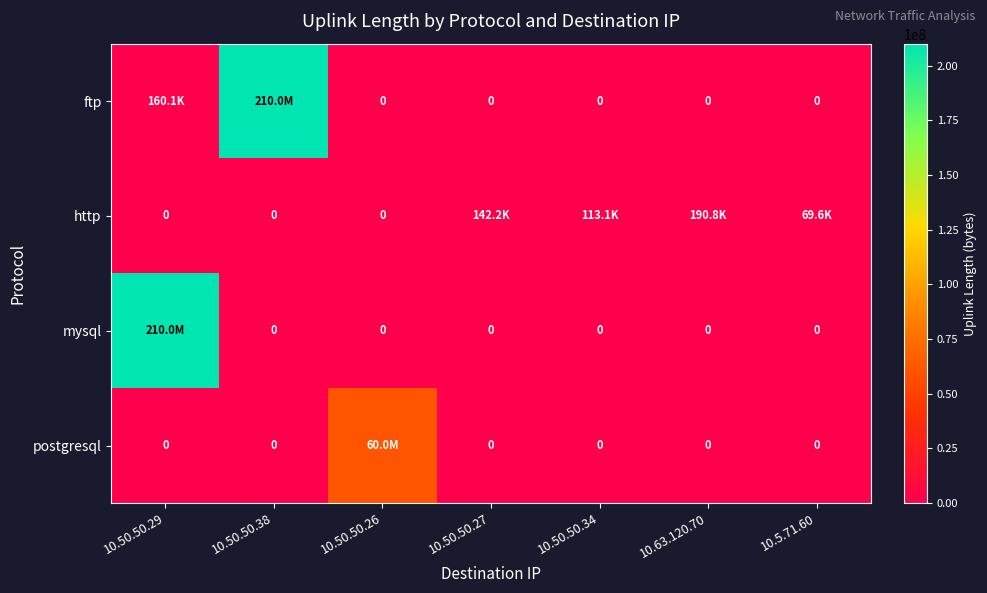

Which series has the largest total across all categories?

ftp